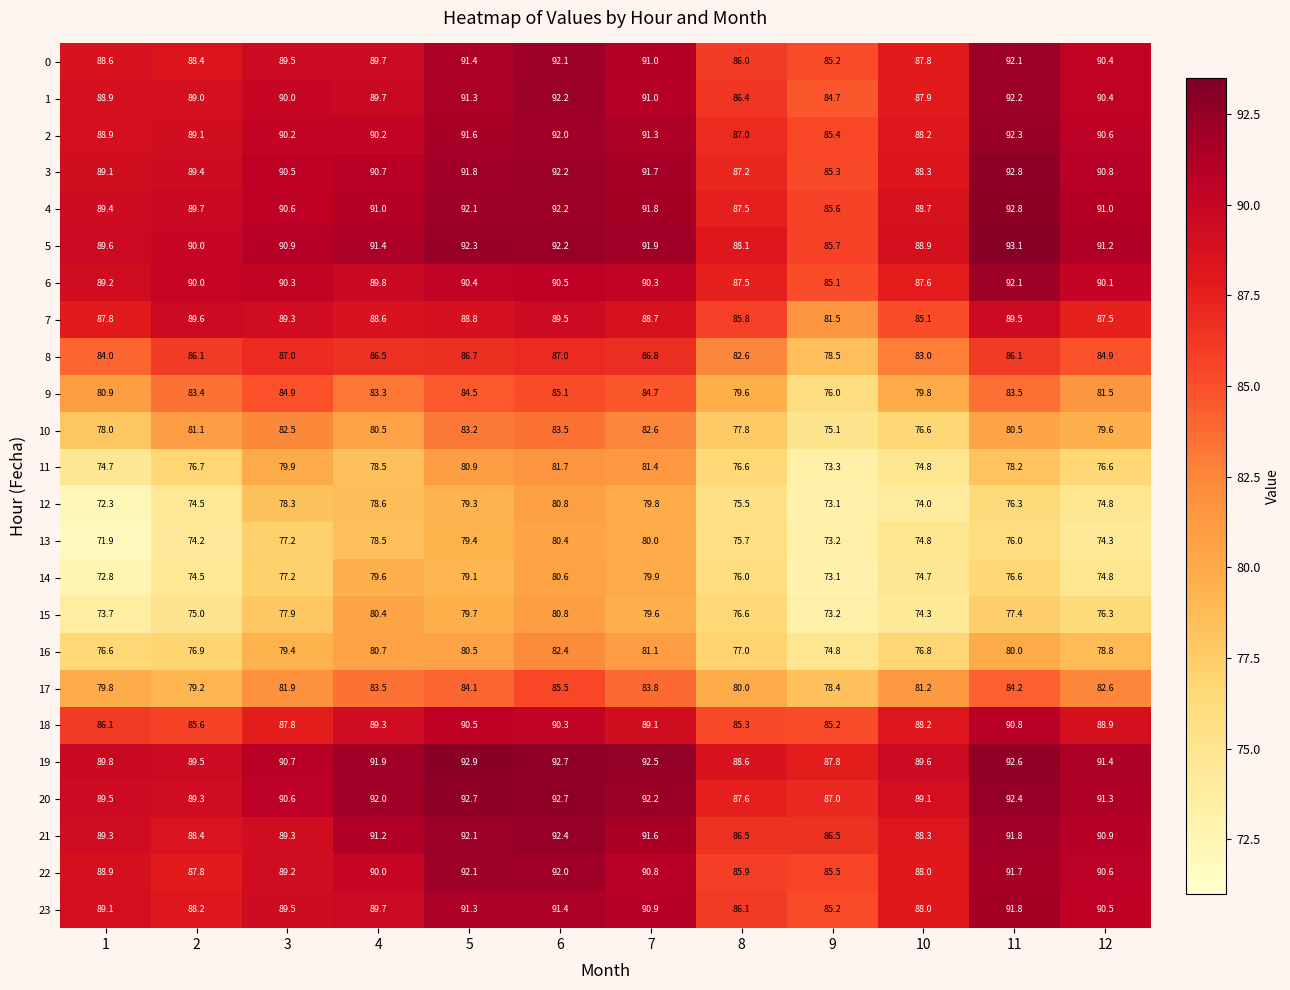

What is the sum of the 23 values at 1 and 4?

178.8